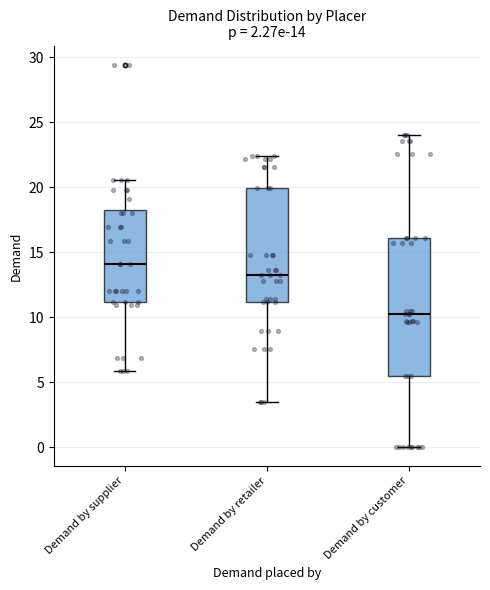

Comparing the boxes themselves (not the whiskers), which one is the tallest?

Demand by customer